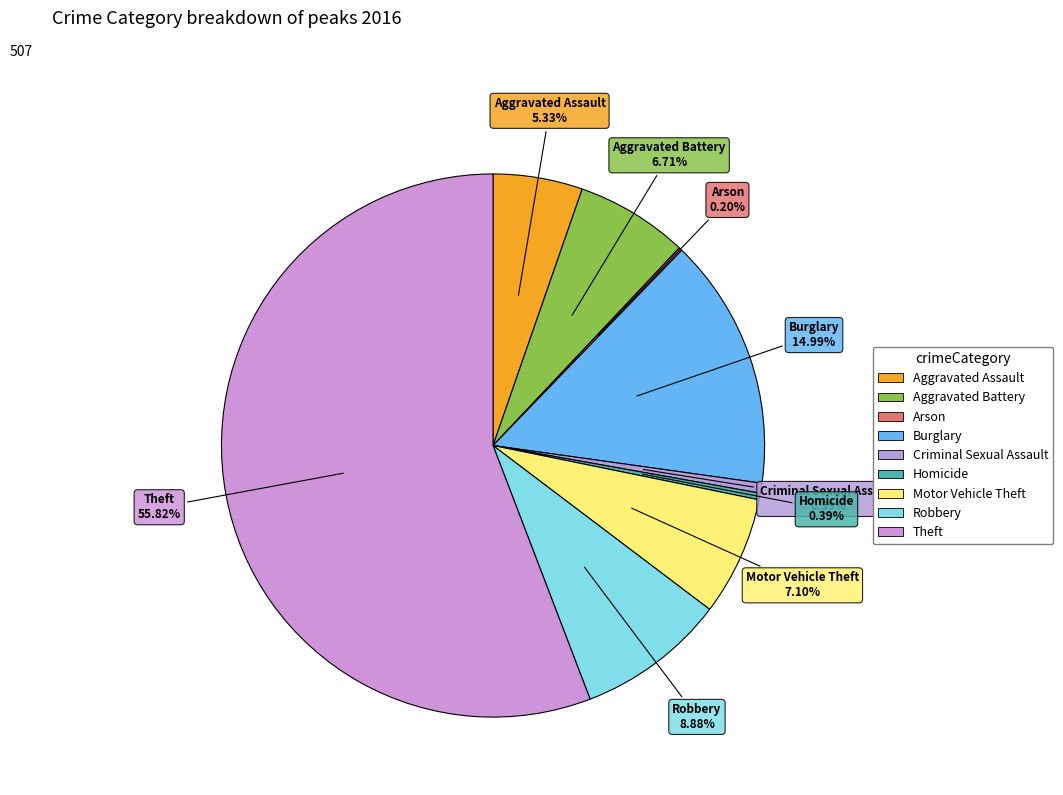

The Theft slice represents 56% of the pie. True or false?

True